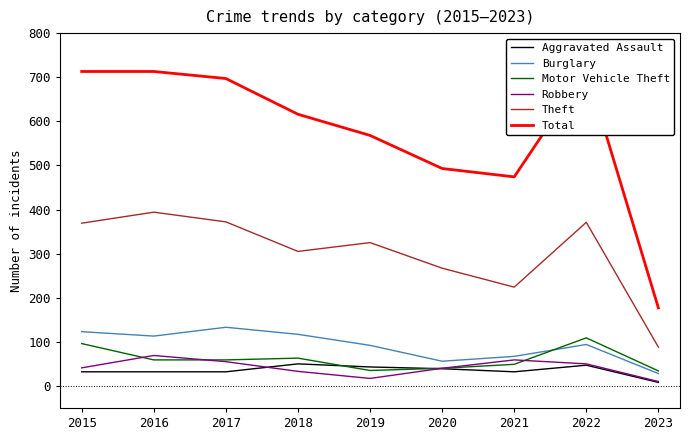

What is the highest value of the Burglary series?

133